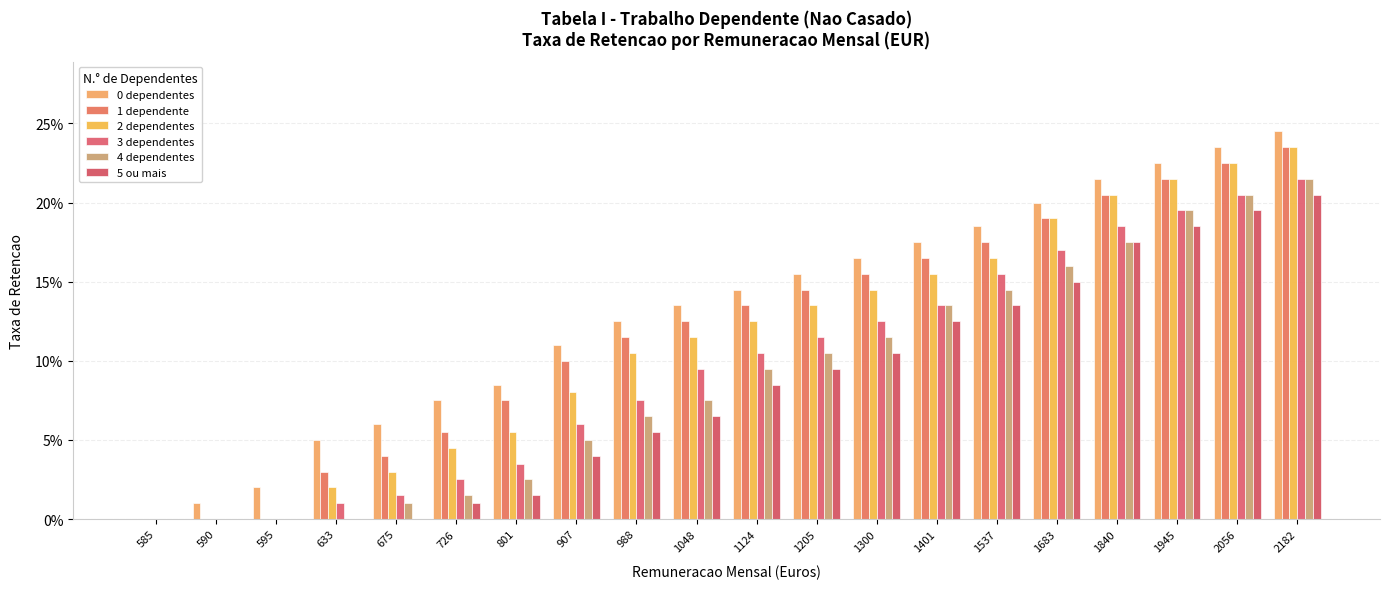

Are the bars horizontal?

No